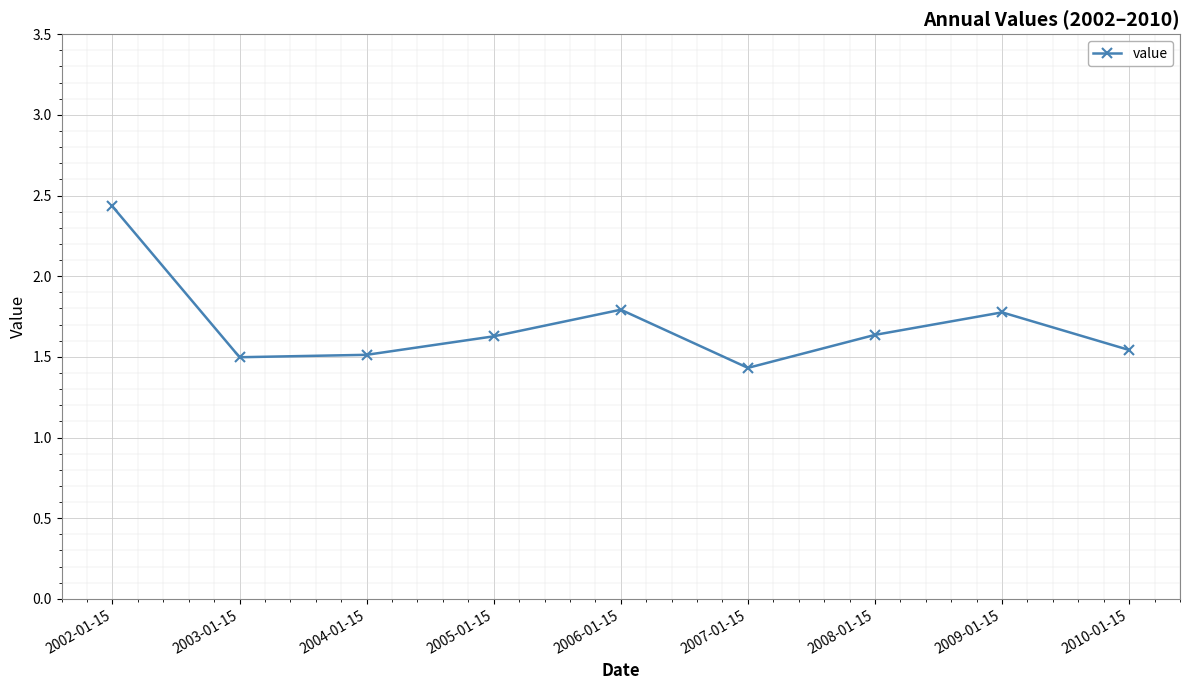

What is the label of the 5th point from the left?

2006-01-15